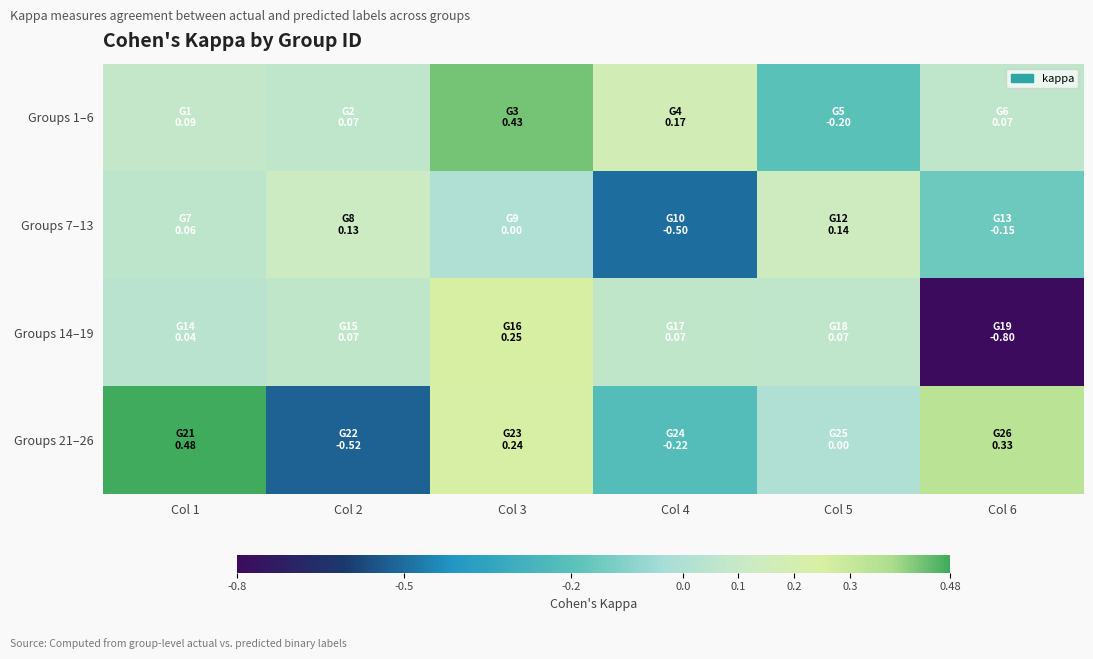

At Col 3, list the series in order from smallest to largest.

Groups 7–13, Groups 21–26, Groups 14–19, Groups 1–6